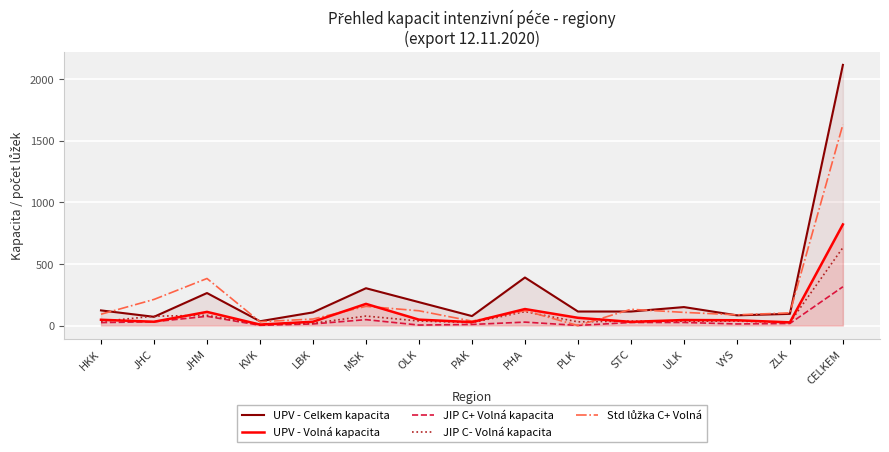

What is the label of the 11th point from the left?

STC